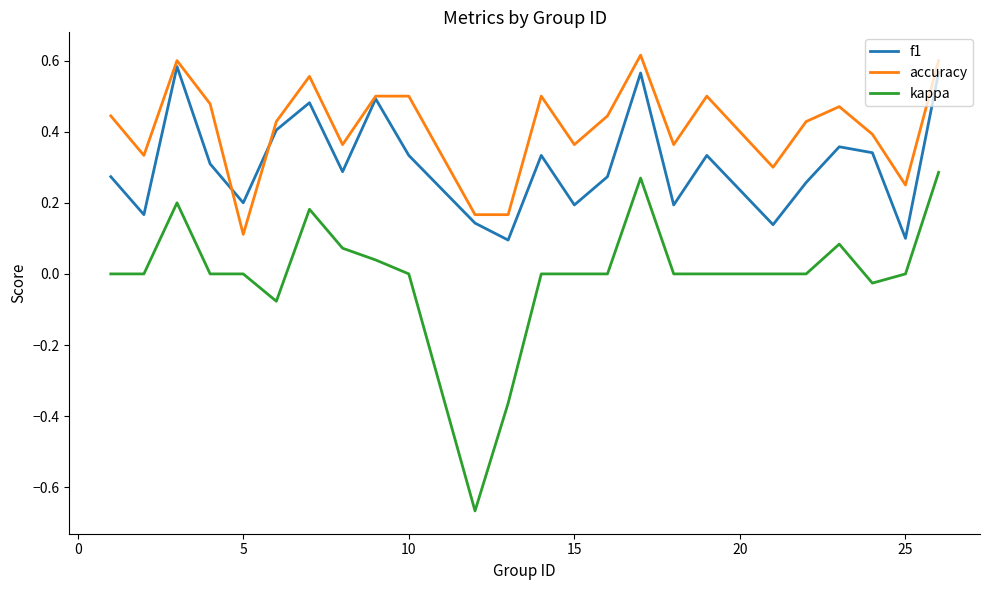

What are all the series names shown in the legend?

f1, accuracy, kappa